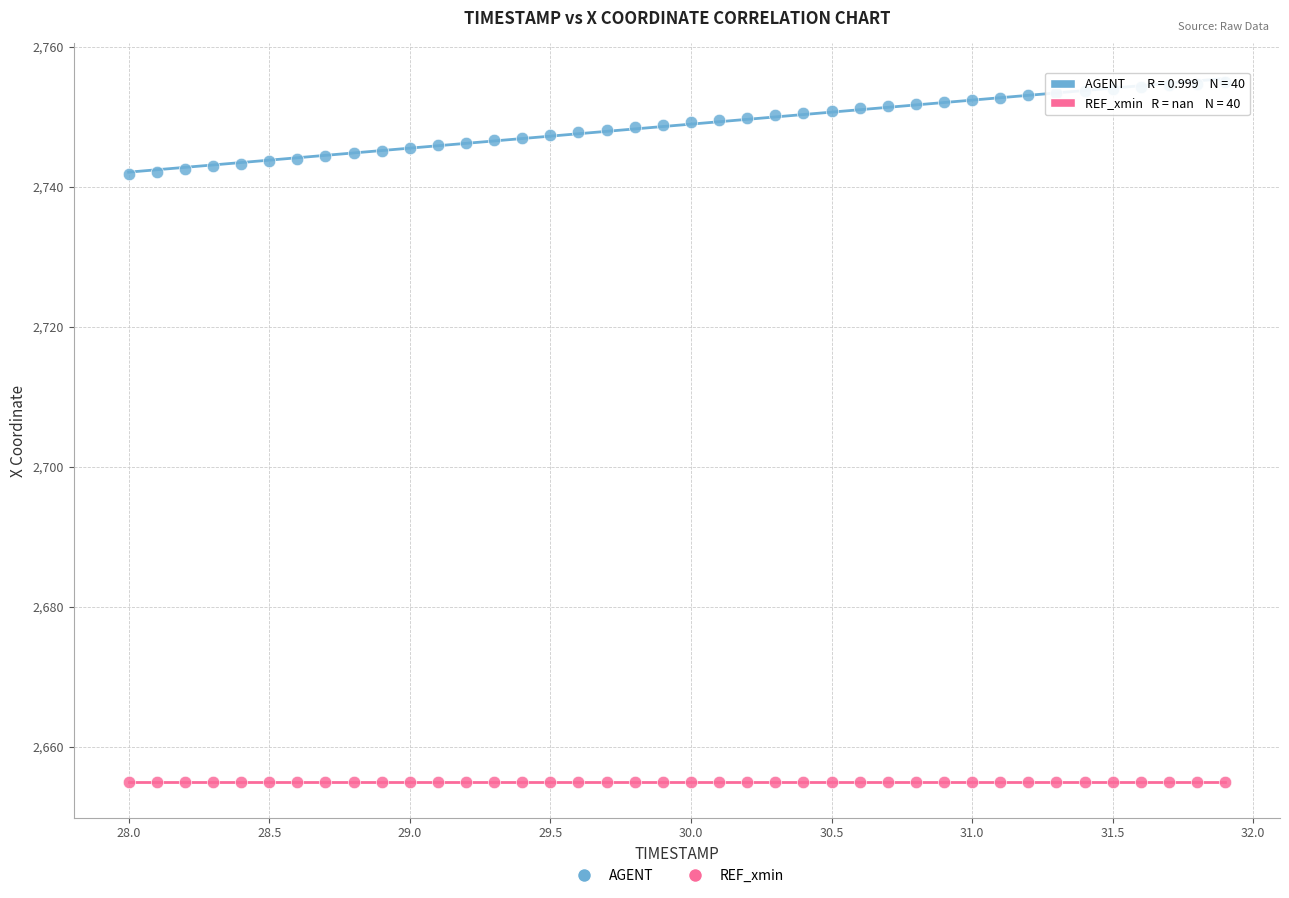

Which series reaches the maximum Y coordinate?

AGENT